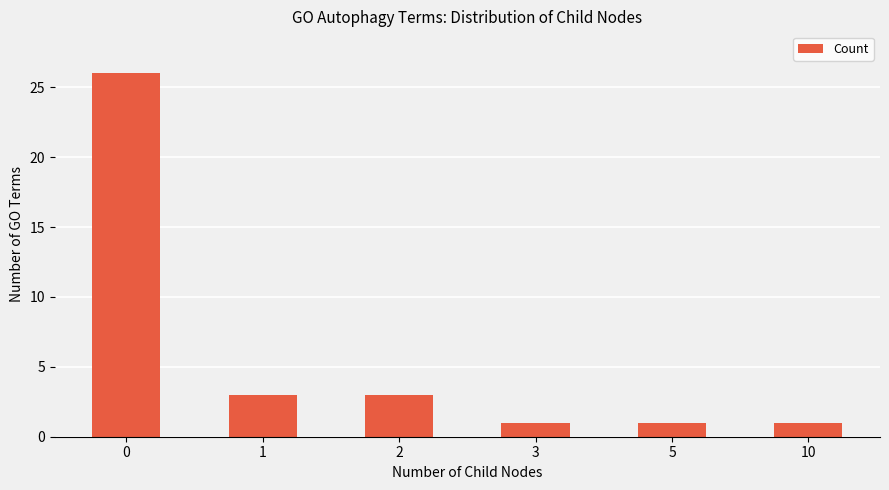

What is the average value?

6